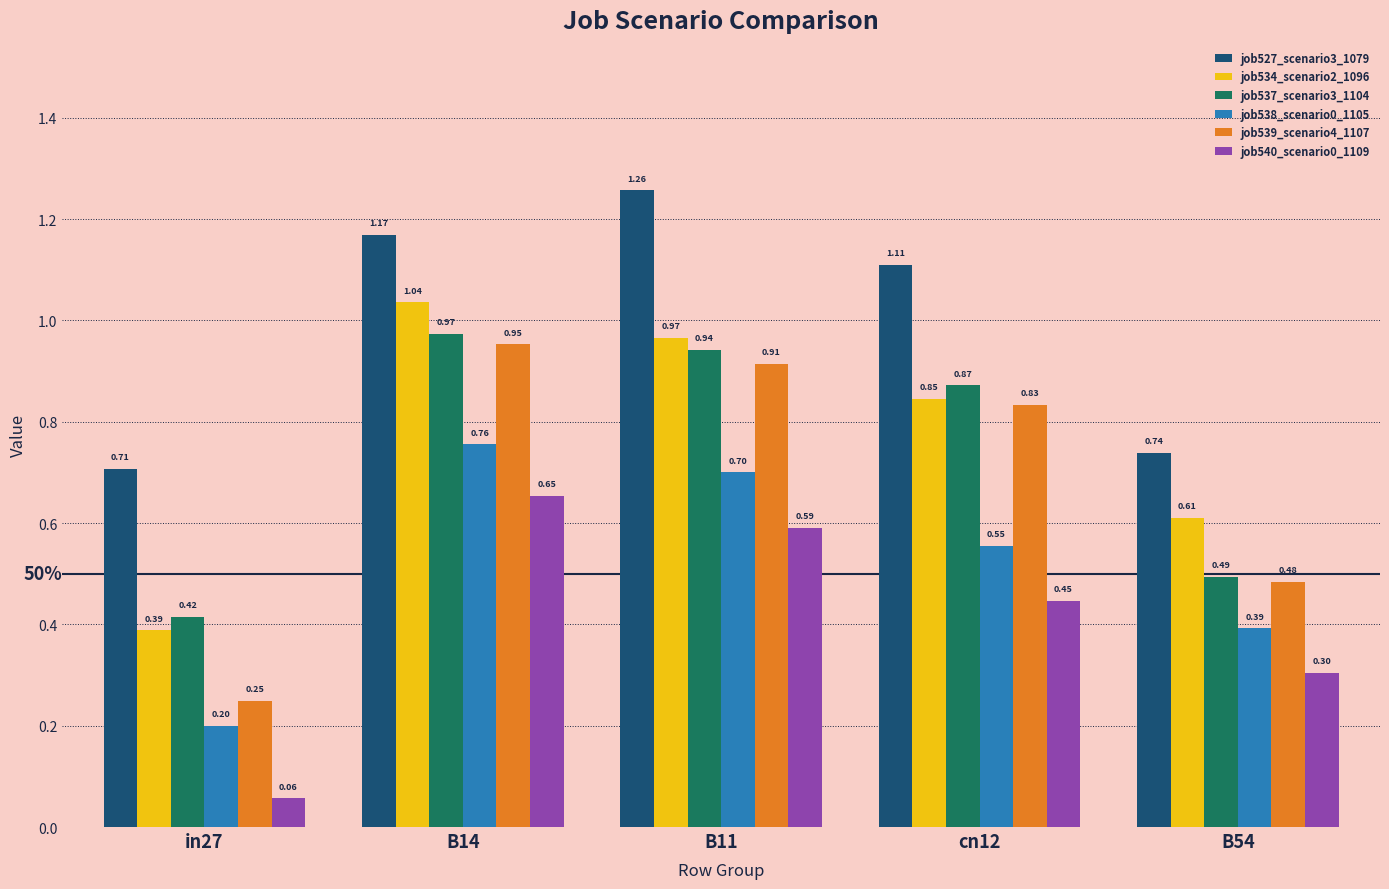

Count the number of data series in this chart.

6